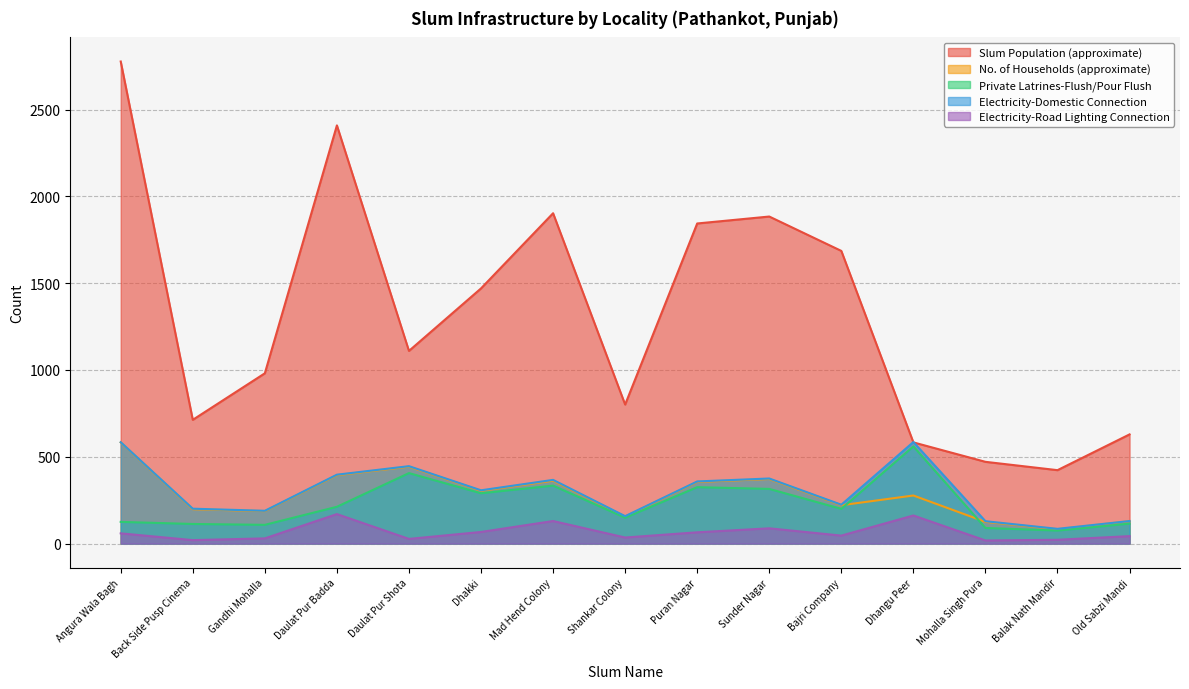

Between Bajri Company and Dhangu Peer, which series saw the biggest shift?

Slum Population (approximate)